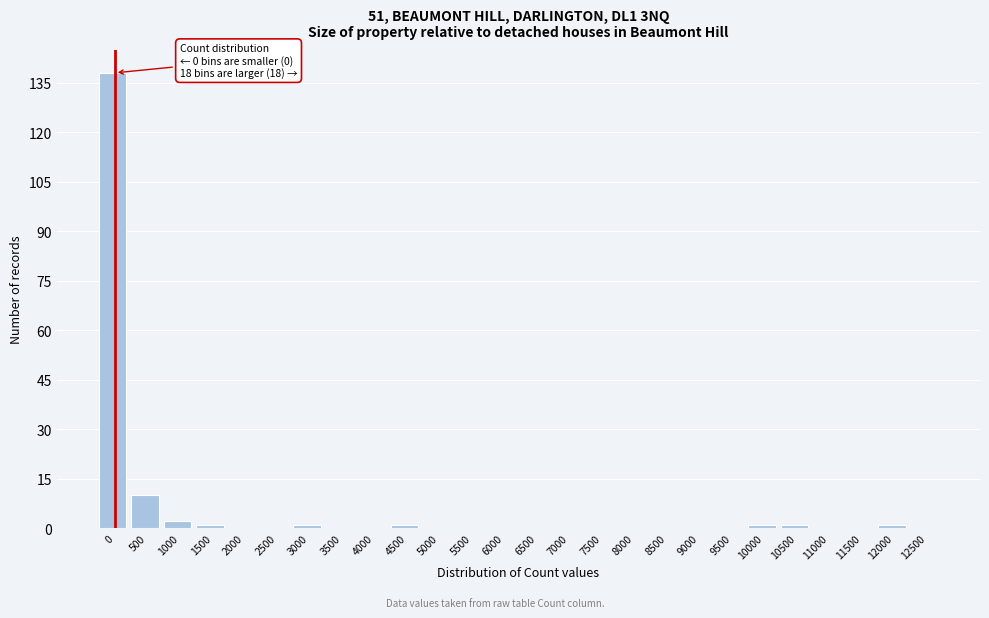

Reading left to right, list all the values displayed in this chart.

0=138	500=10	1000=2	1500=1	2000=0	2500=0	3000=1	3500=0	4000=0	4500=1	5000=0	5500=0	6000=0	6500=0	7000=0	7500=0	8000=0	8500=0	9000=0	9500=0	10000=1	10500=1	11000=0	11500=0	12000=1	12500=0